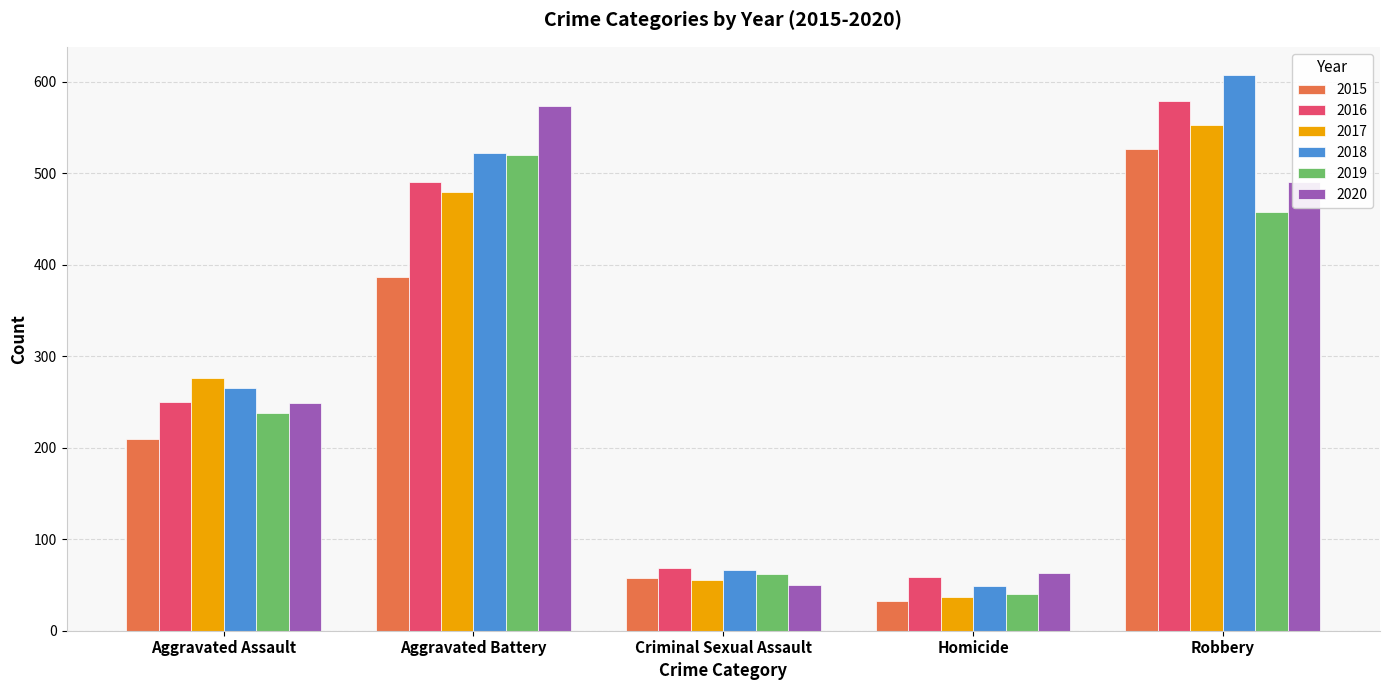

Which series changed the most between Homicide and Robbery?

2018